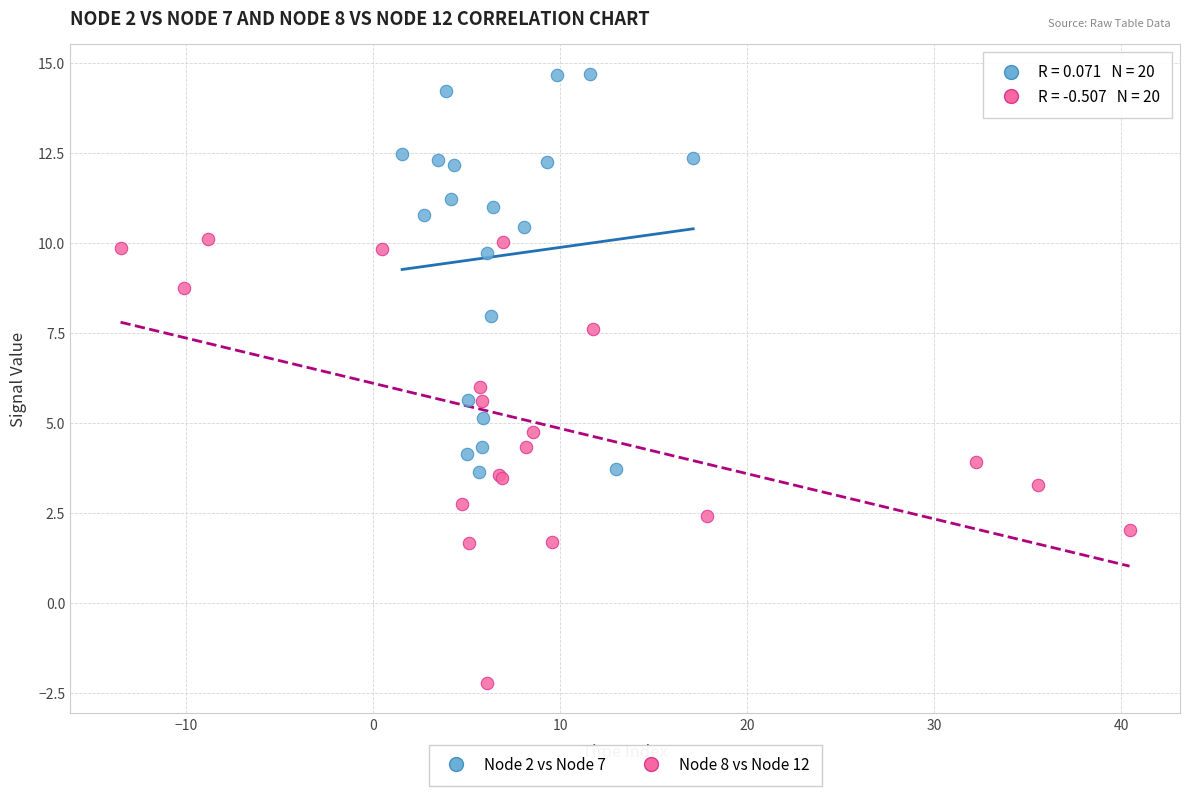

What are all the series names shown in the legend?

Node 2 vs Node 7, Node 8 vs Node 12